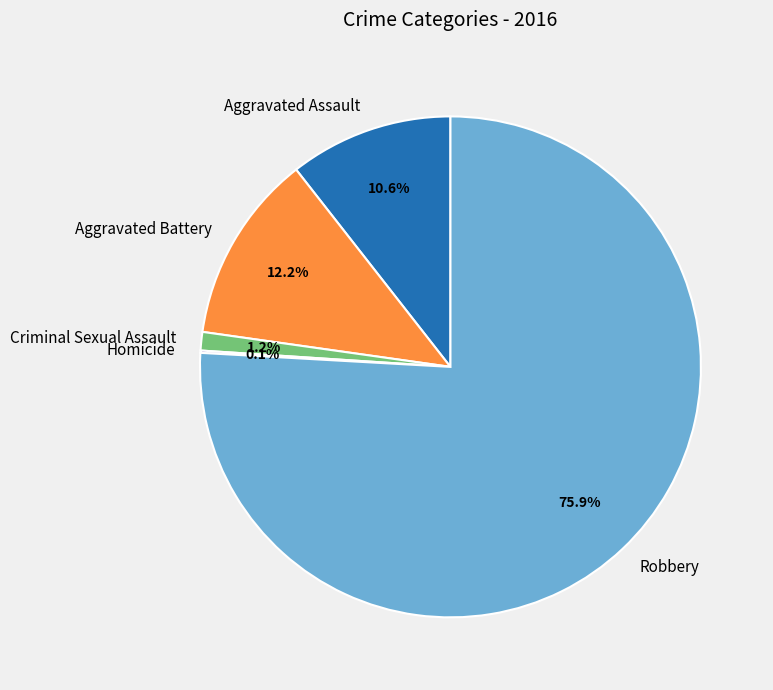

What is the largest slice in the pie chart?

Robbery